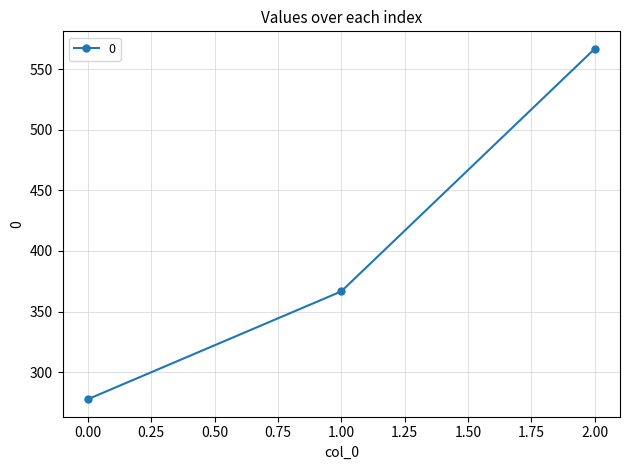

Rank the categories by value from lowest to highest.

0.00, 1.00, 2.00